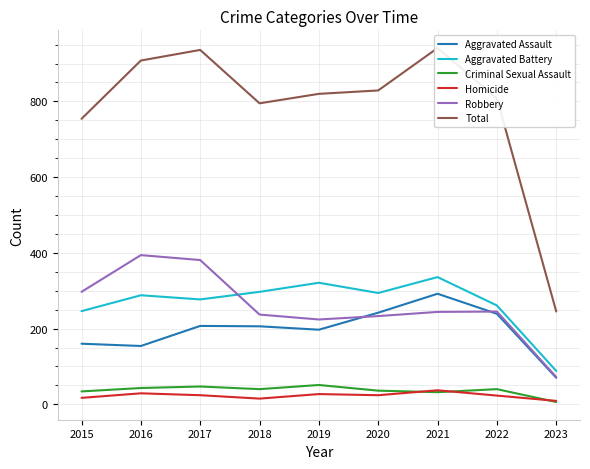

At which category does Homicide reach its first local valley?

2018